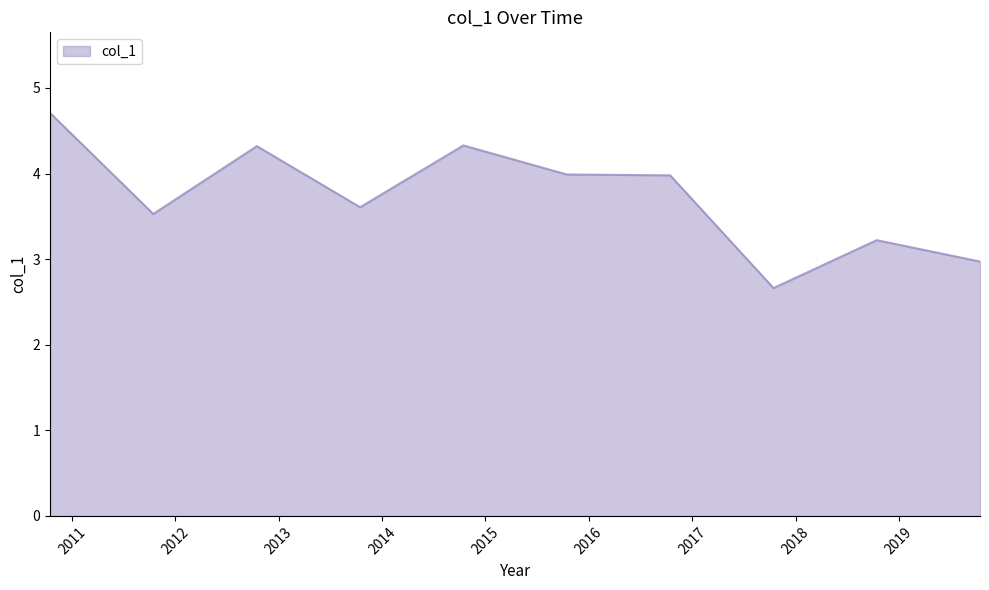

What is the minimum value shown in the chart?

2.7